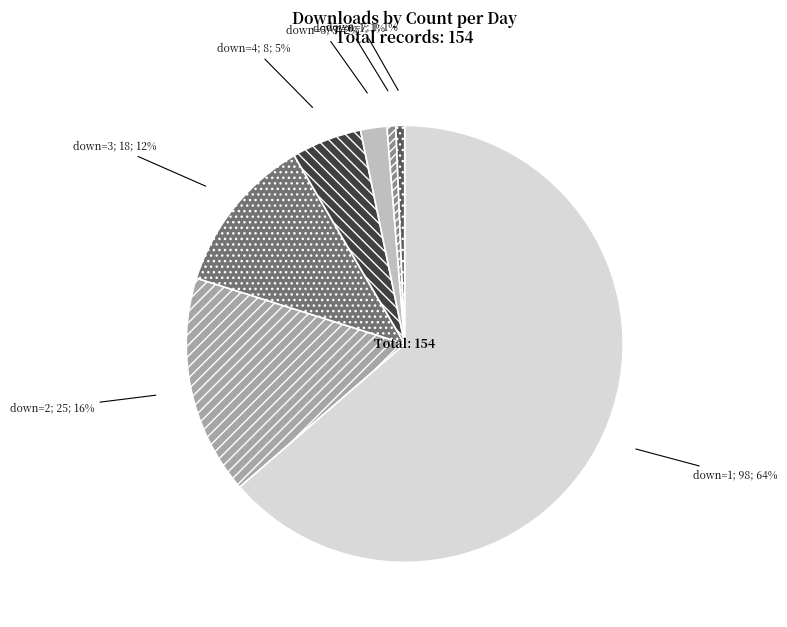

Count the number of slices in the pie.

7